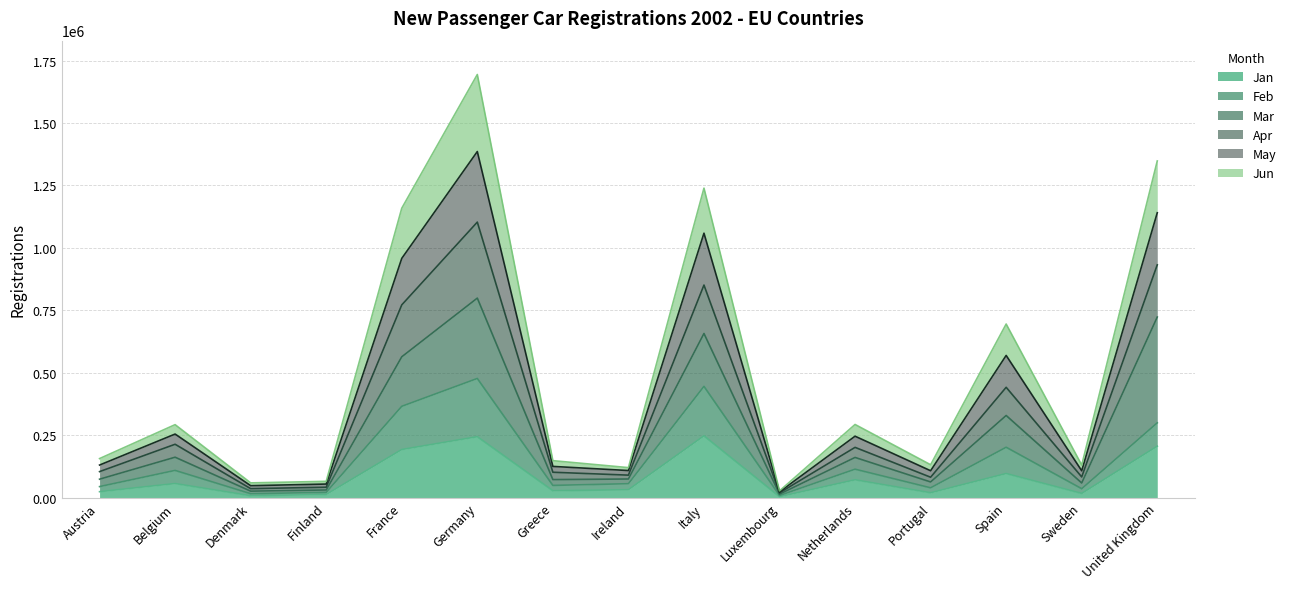

Which category has the lowest value in the Jan series?

Luxembourg